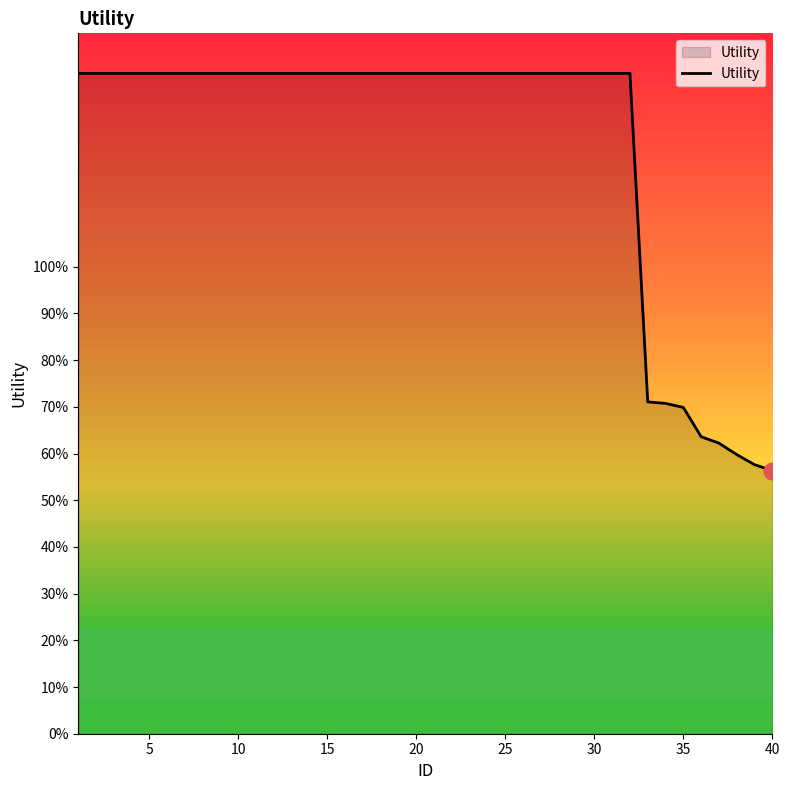

What is the greatest value displayed?

1.4